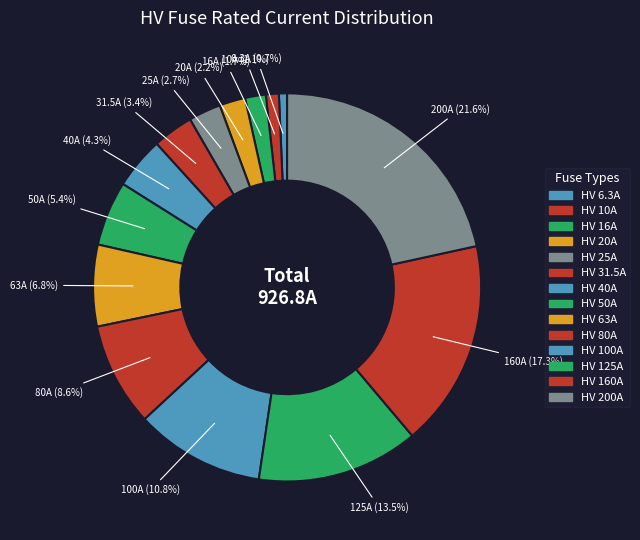

To the nearest percent, what is the combined percentage of HV 25A and HV 20A?

5%